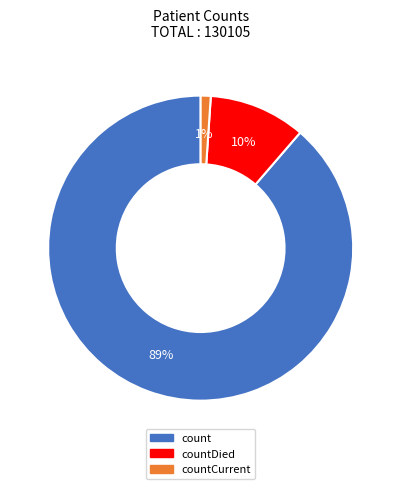

Does any single category account for the majority?

Yes